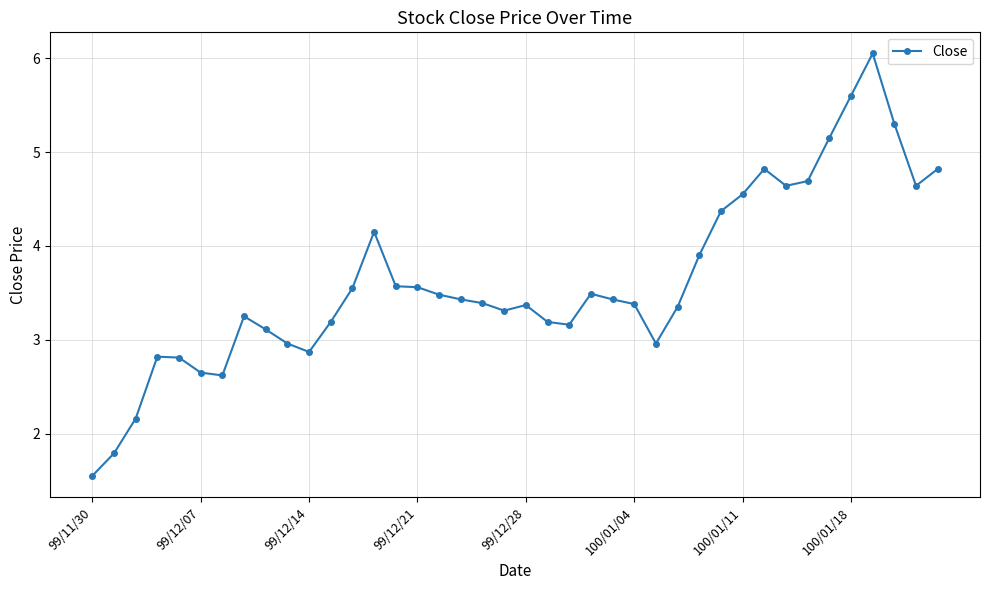

What is the sum of all values?

145.1